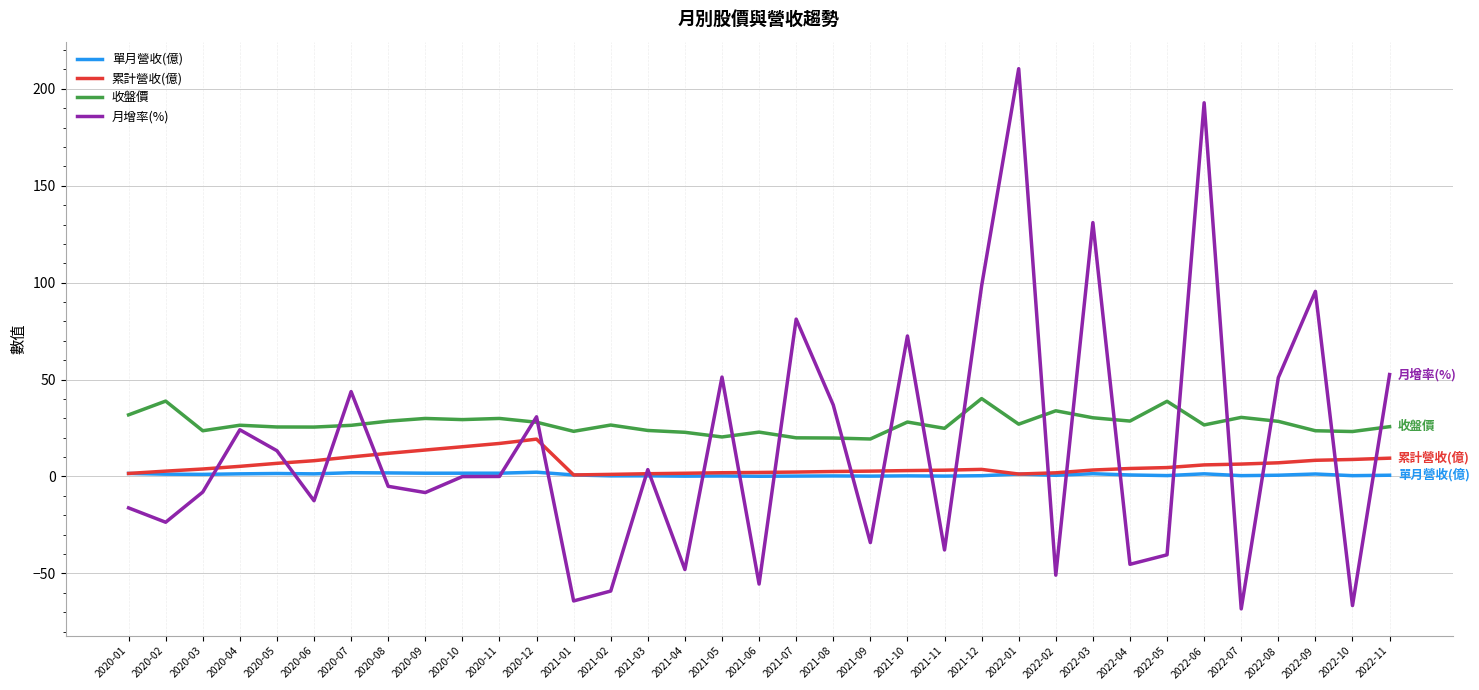

What is the approximate value of 月增率(%) at 2020-02?

-23.6